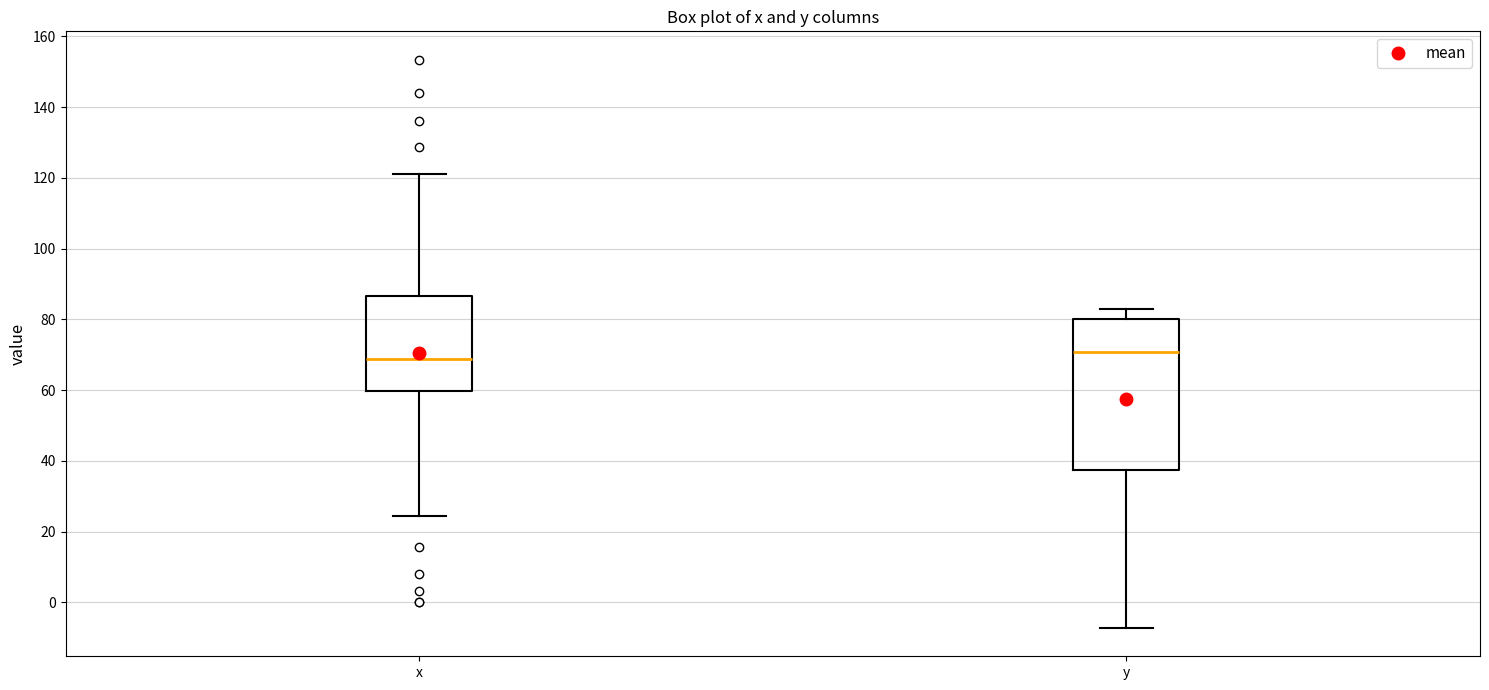

Where does the lower whisker of the box for y end on the y-axis? The values are not printed on the chart, so give them approximately, as read against the axis.

-8